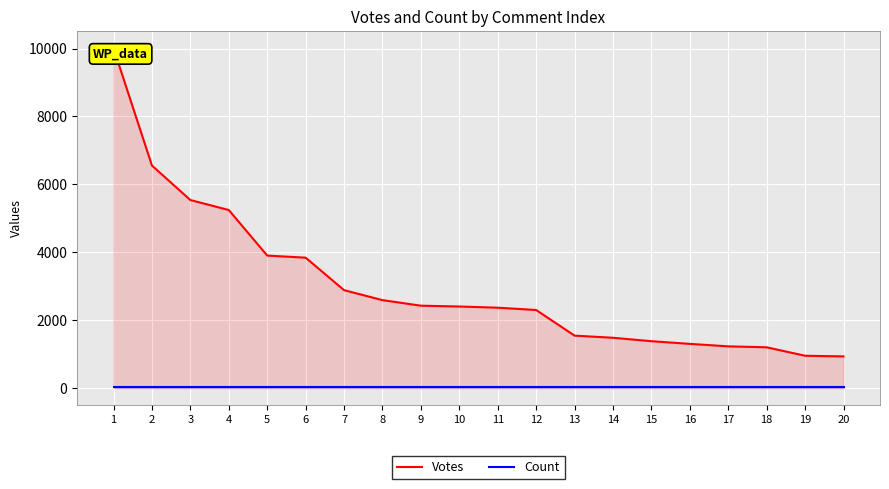

At how many categories does at least one series exceed 1131?

18